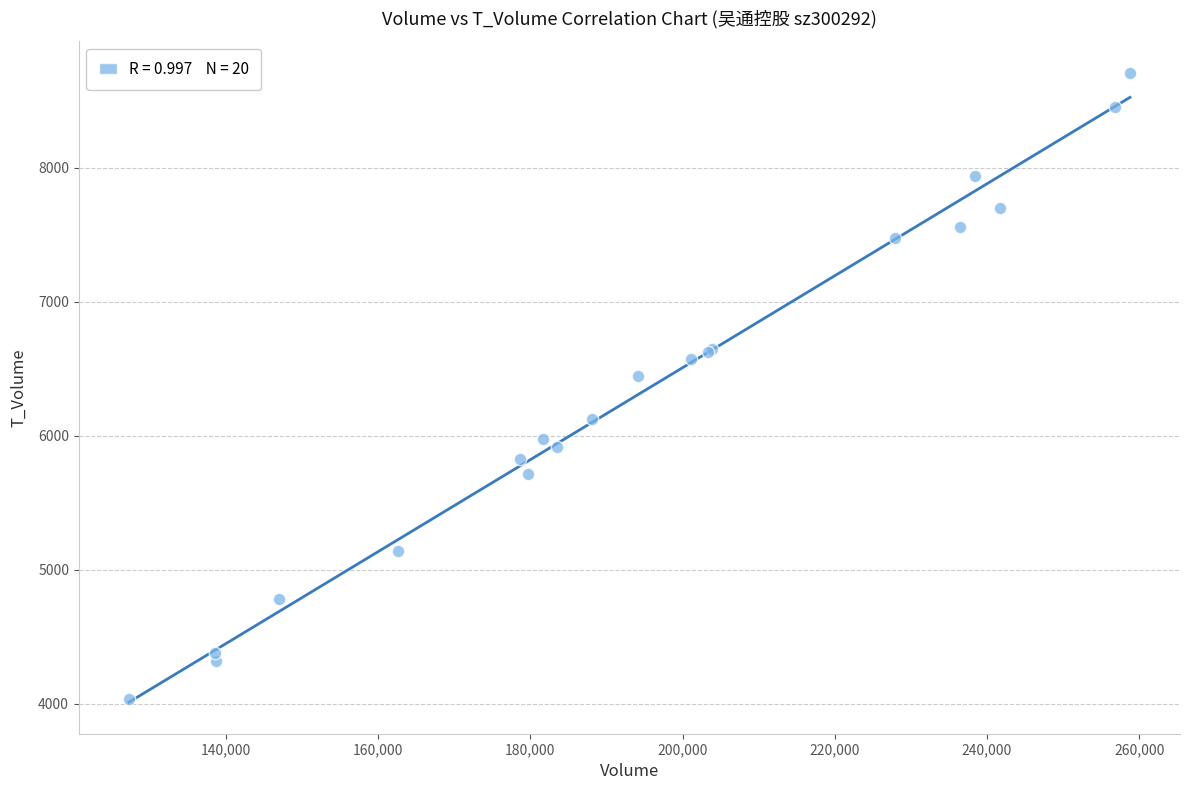

What Y value in the scatter plot is closest to 6369?

6448